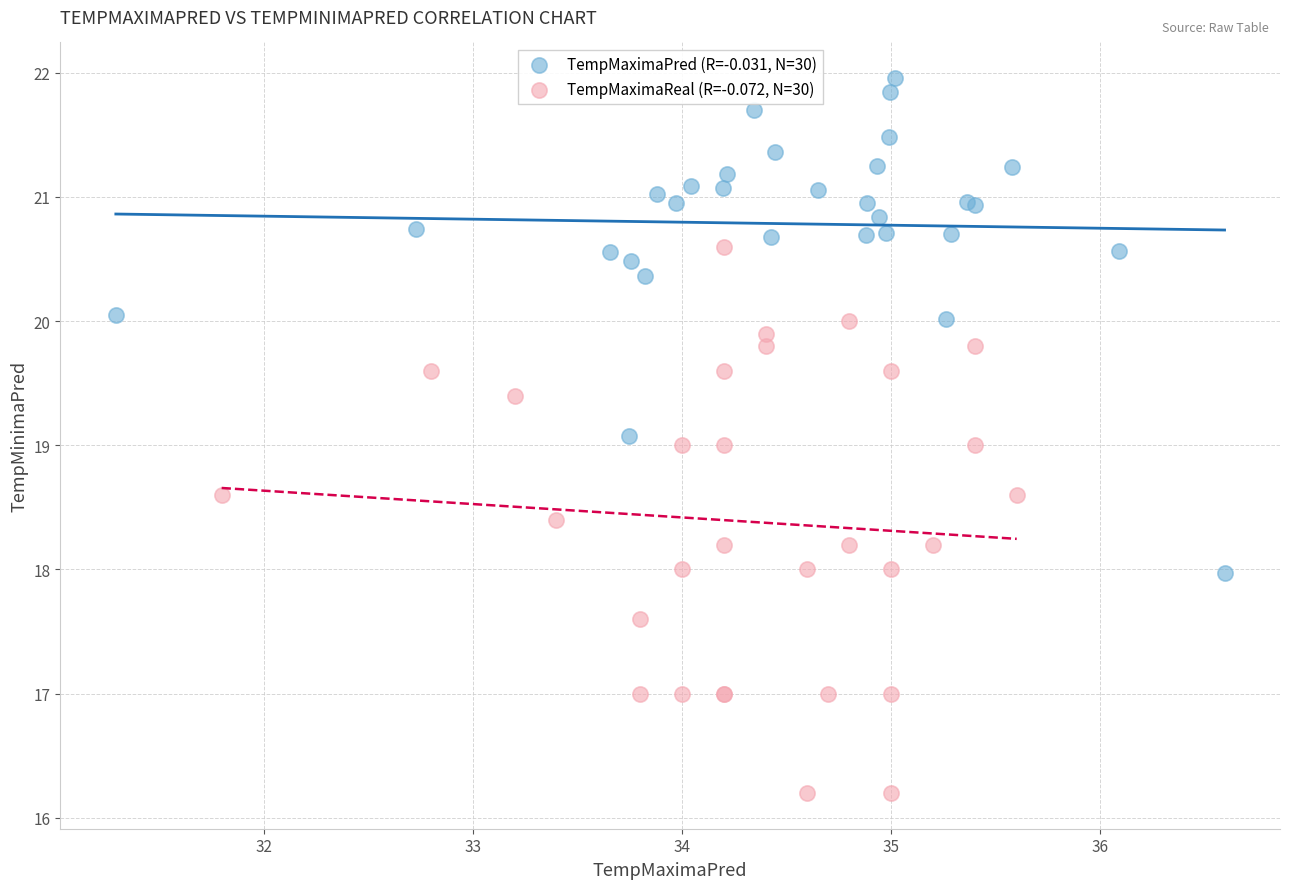

What are all the series names shown in the legend?

TempMaximaPred (R=-0.031, N=30), TempMaximaReal (R=-0.072, N=30)